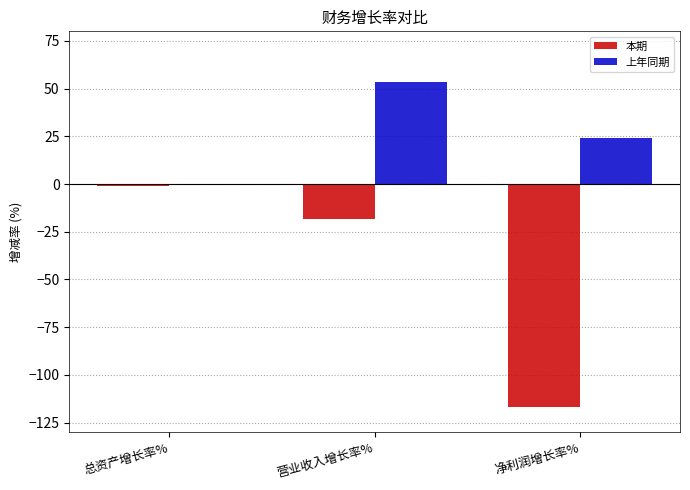

What is the difference between the maximum and minimum values in the 上年同期 series?

54.3